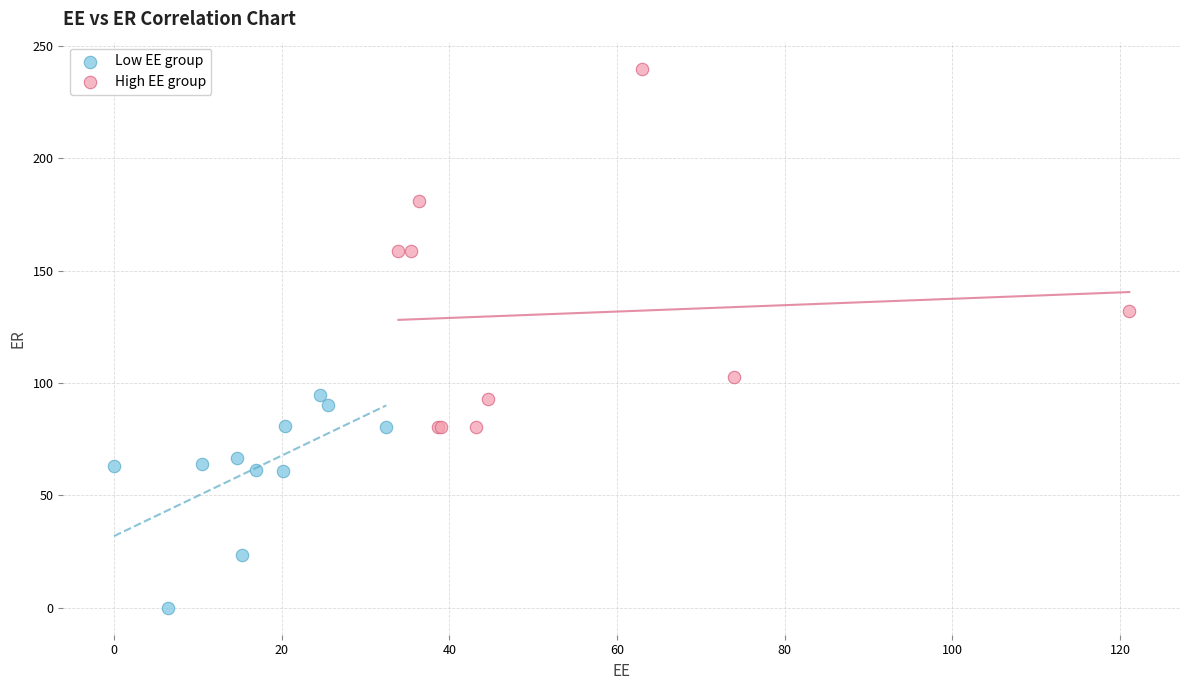

Which series reaches the maximum Y coordinate?

High EE group